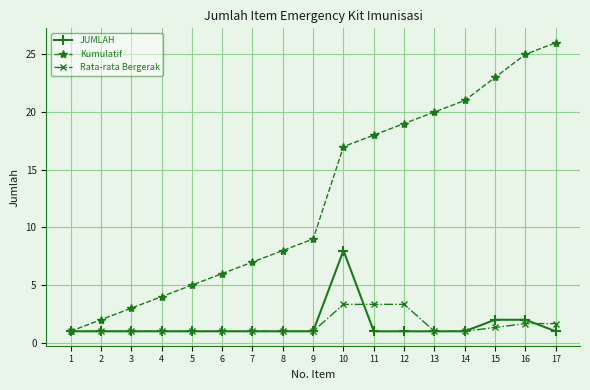

How many distinct data groups are displayed?

3